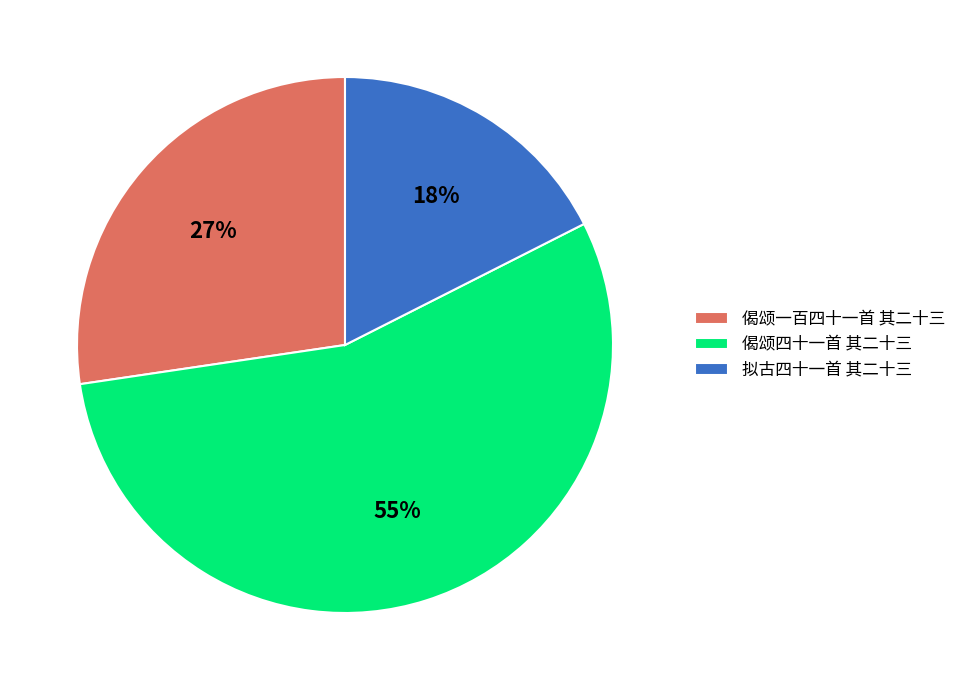

What is the ratio of the value at 偈颂四十一首 其二十三 to the value at 偈颂一百四十一首 其二十三?

2.0